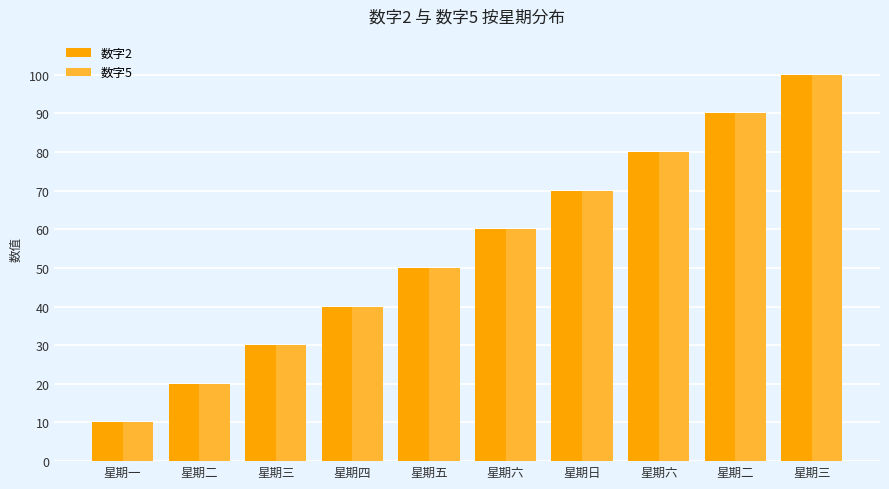

The value of 数字5 at 星期二 is 154. True or false?

False